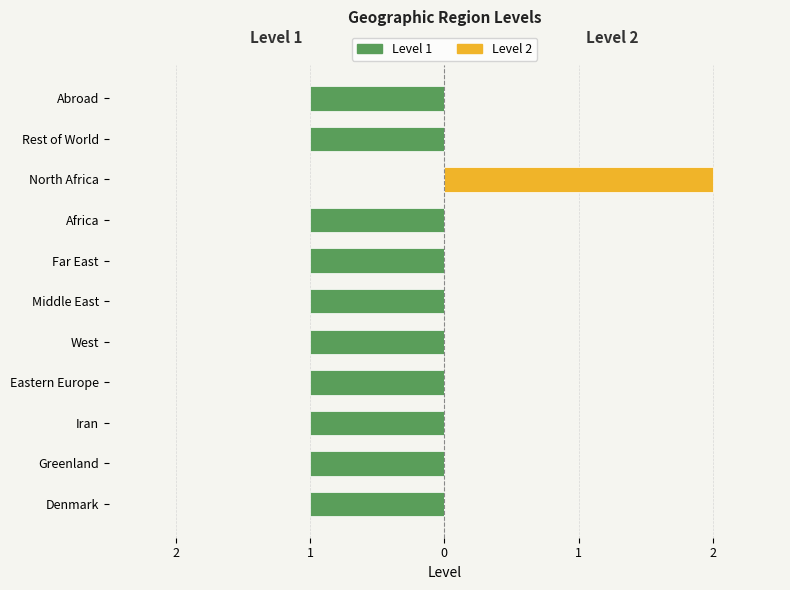

Which series changed the most between Greenland and Africa?

Level 1